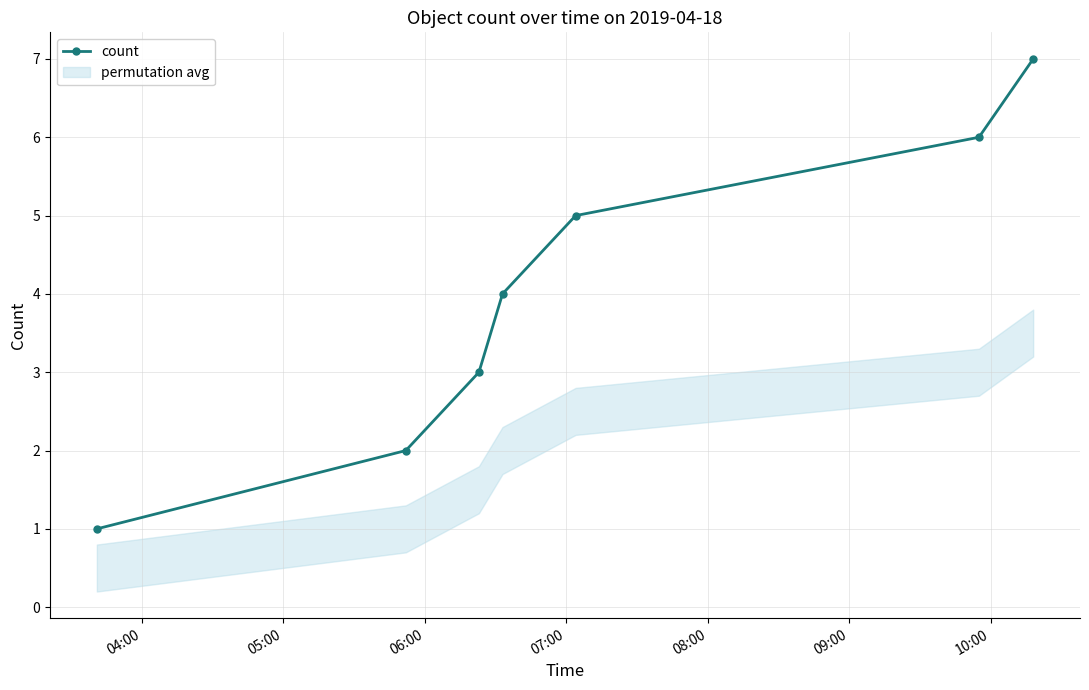

Is it true that the value at 04:00 is 1?

False